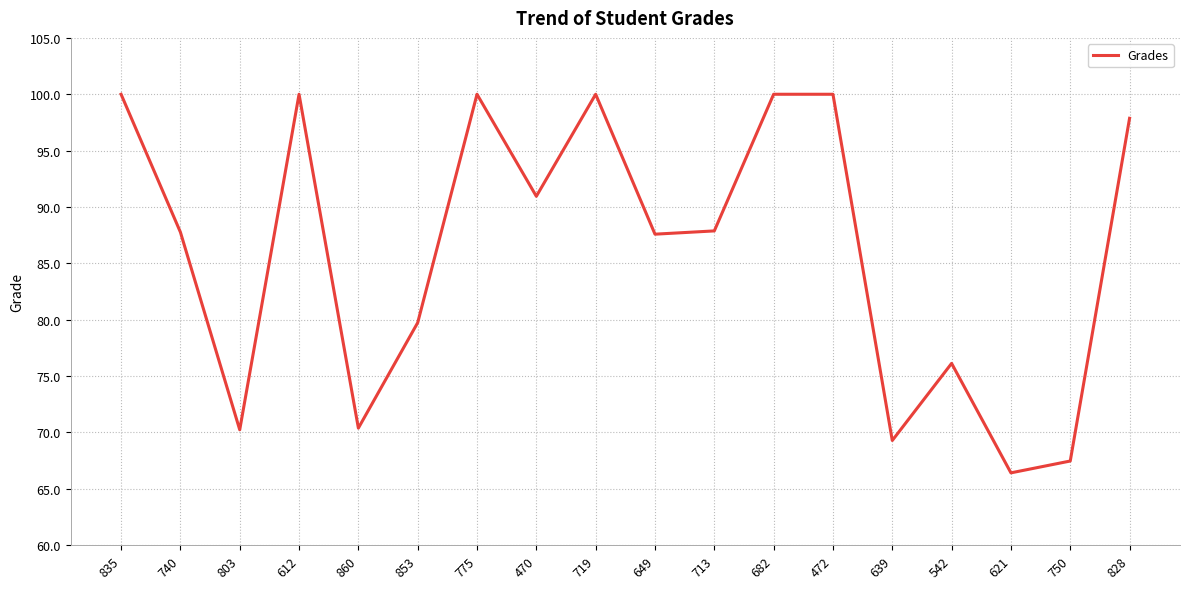

At which label is the value closest to 83?

853